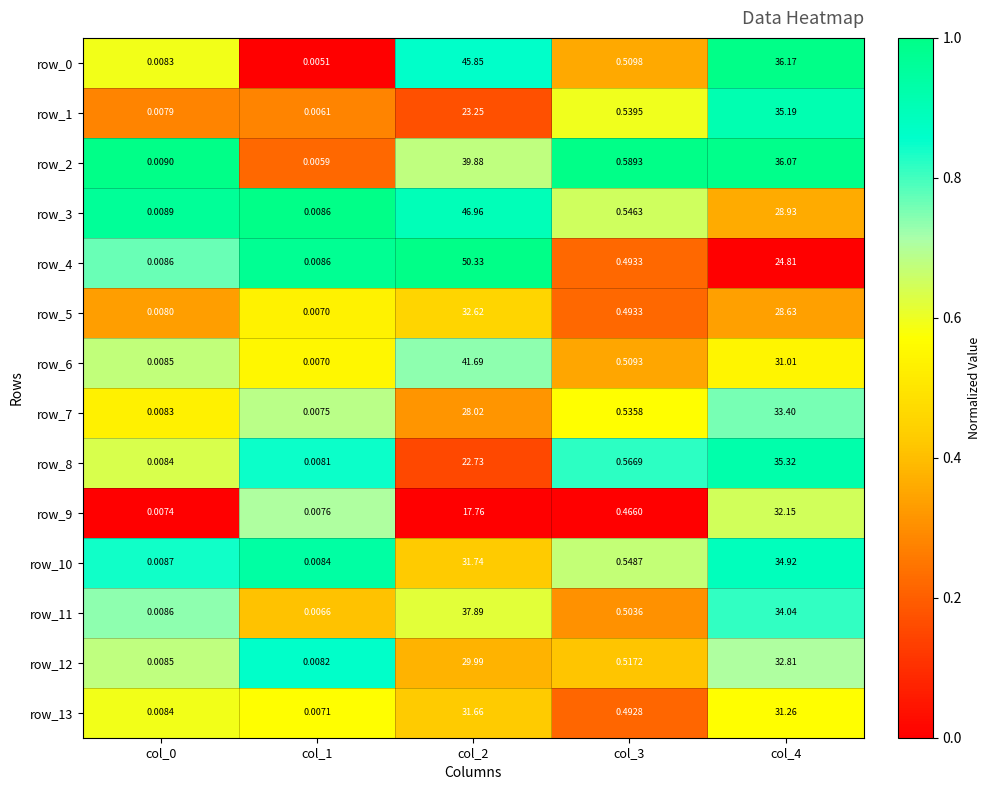

Which category has the highest value across all series?

col_2